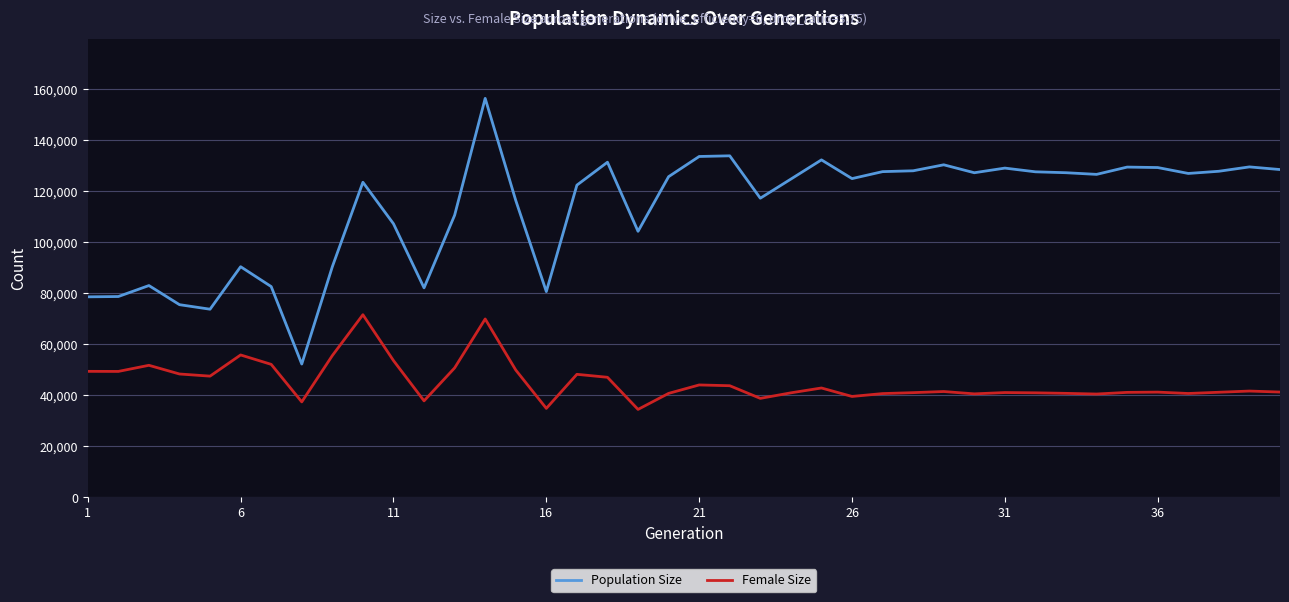

Which series has the largest range (max minus min)?

Population Size